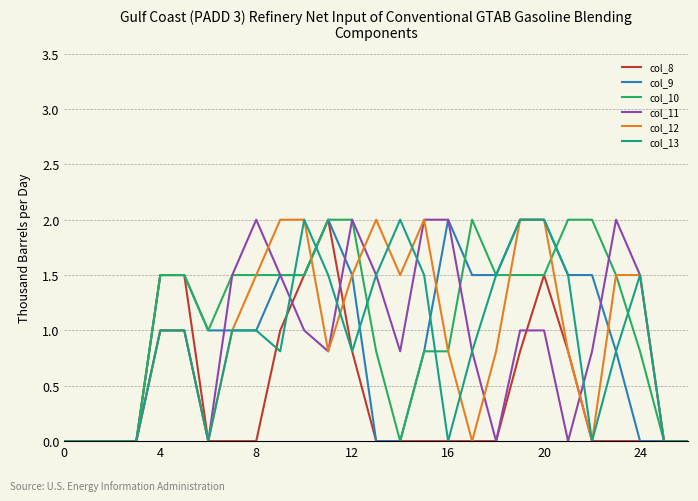

What is the maximum value for col_10?

2.0